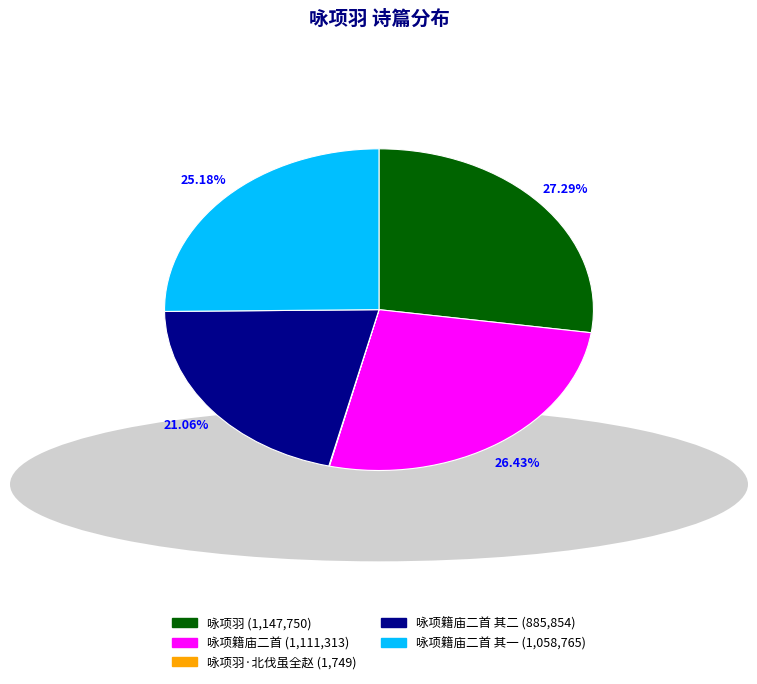

Does any single category account for the majority?

No